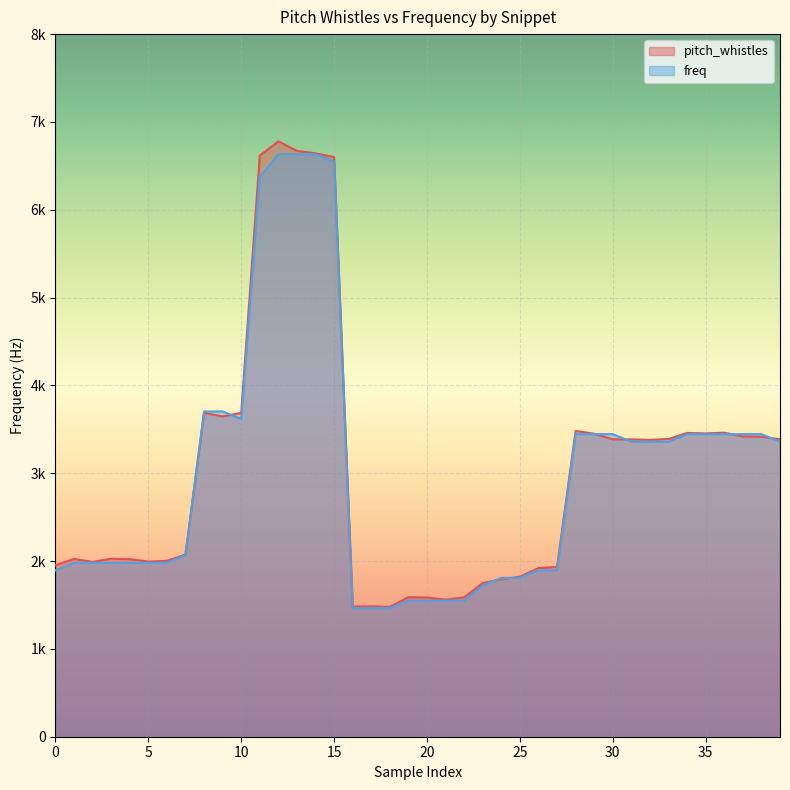

What are all the series names shown in the legend?

pitch_whistles, freq